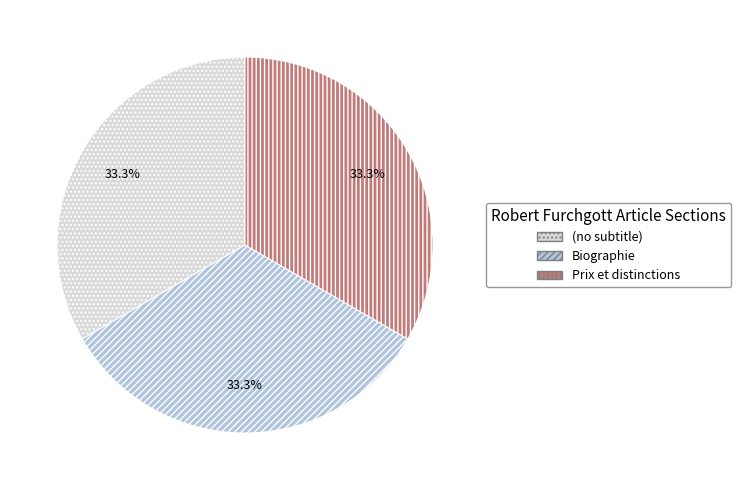

Does (no subtitle) represent more than half of the total?

No